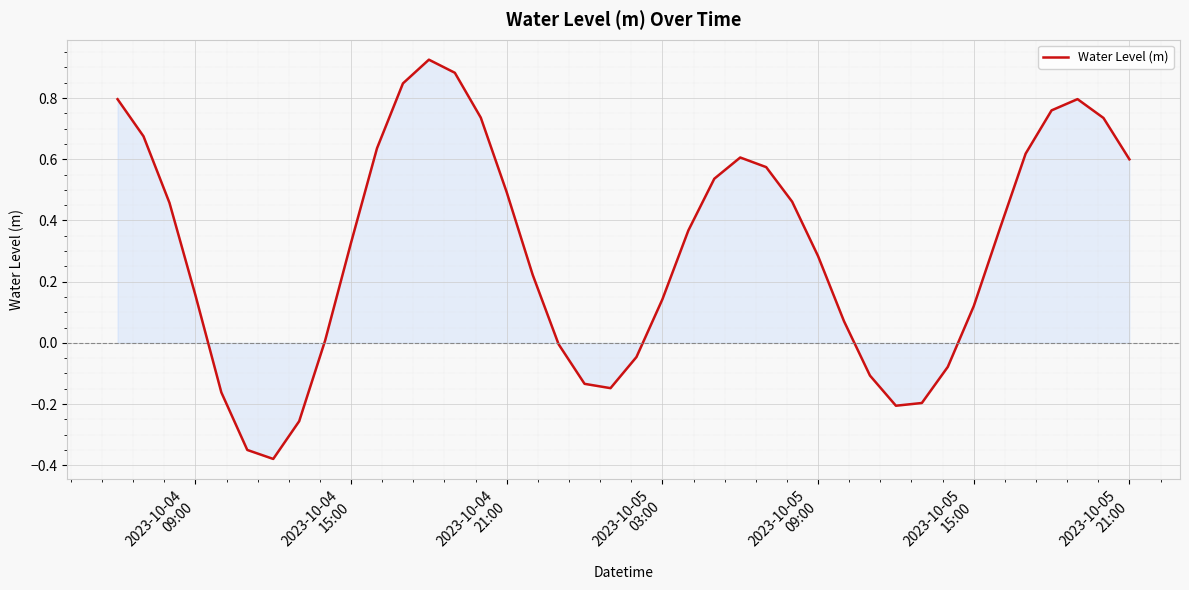

Does the chart have visible grid lines?

Yes